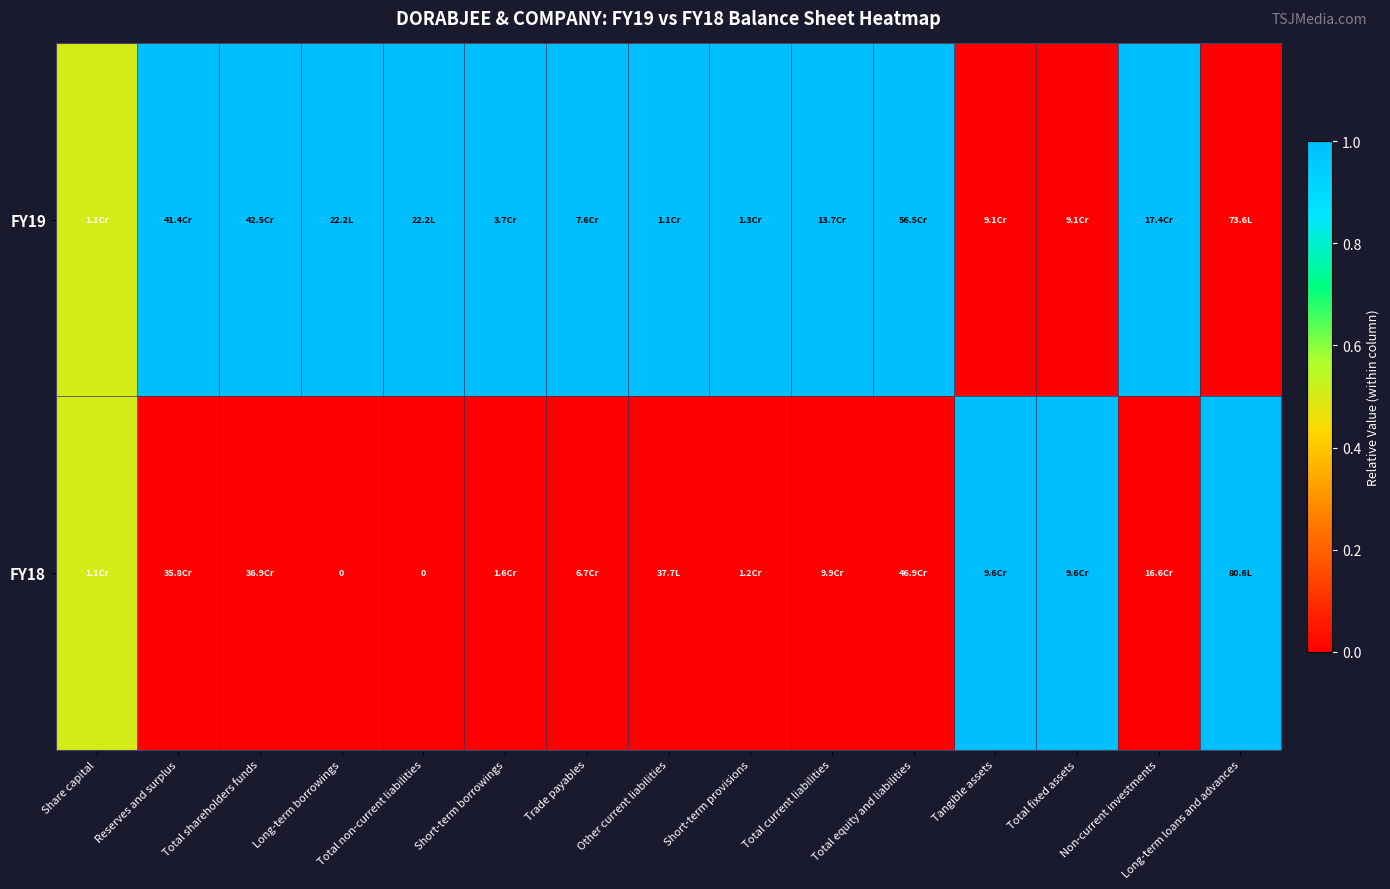

Which series has the widest spread of values?

FY19